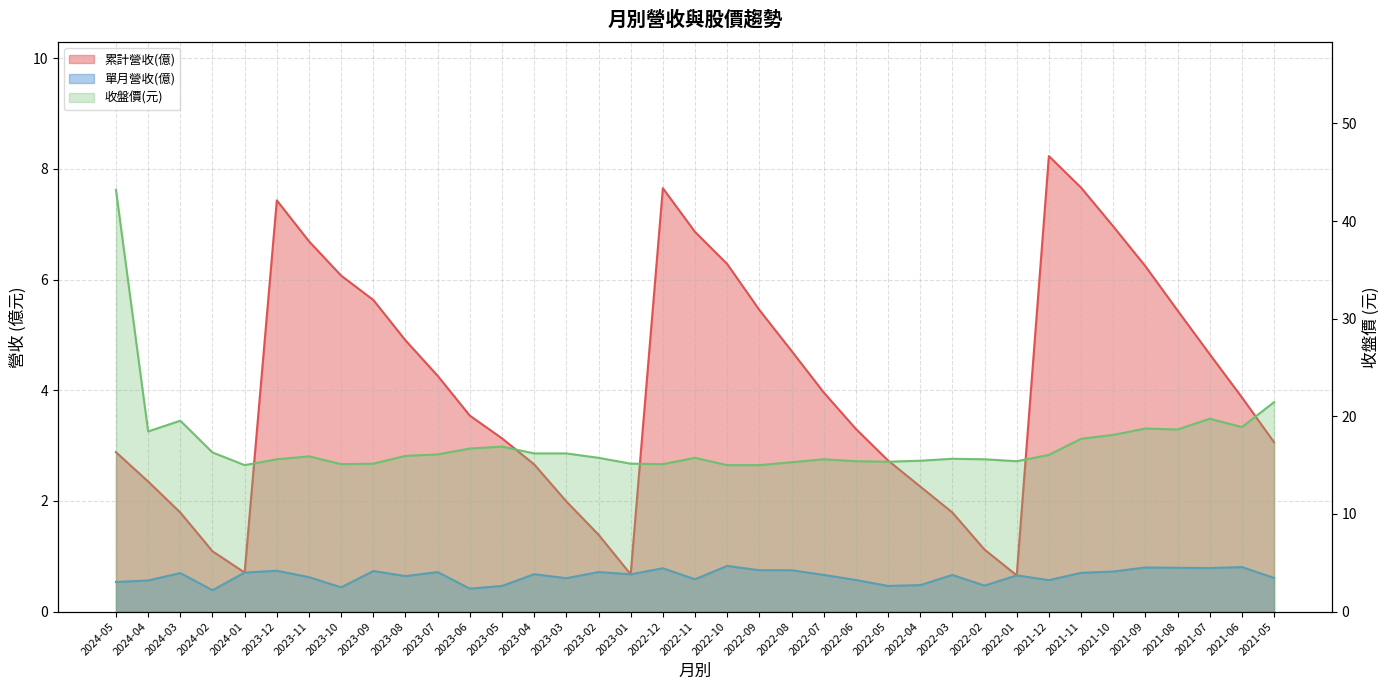

How many distinct data groups are displayed?

3